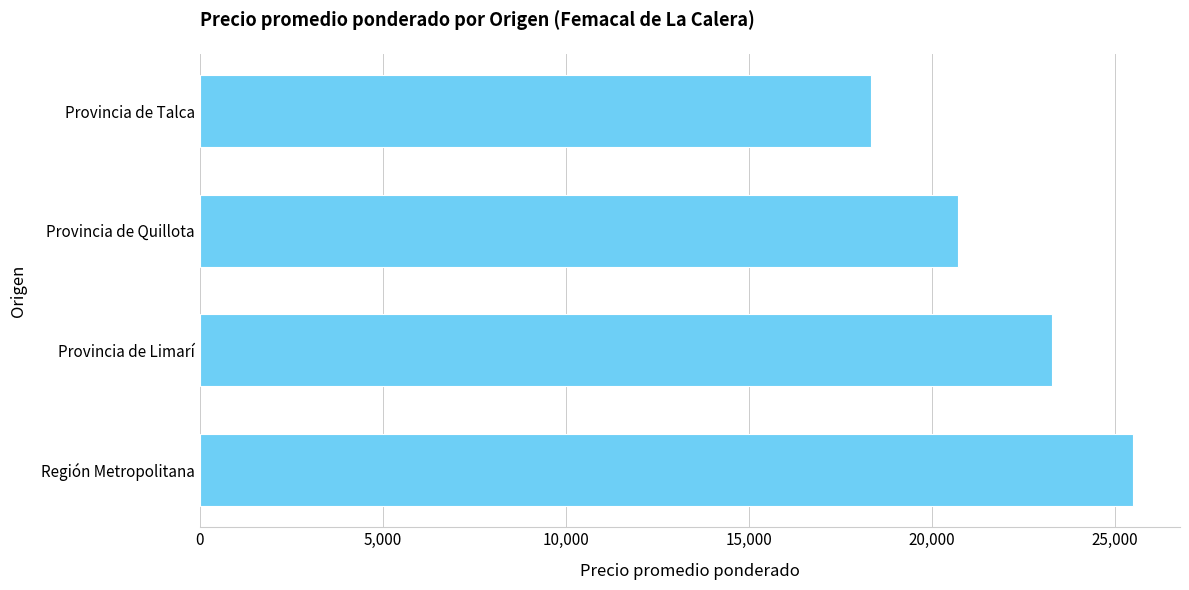

Count the values in the range 20711 to 25507.

3